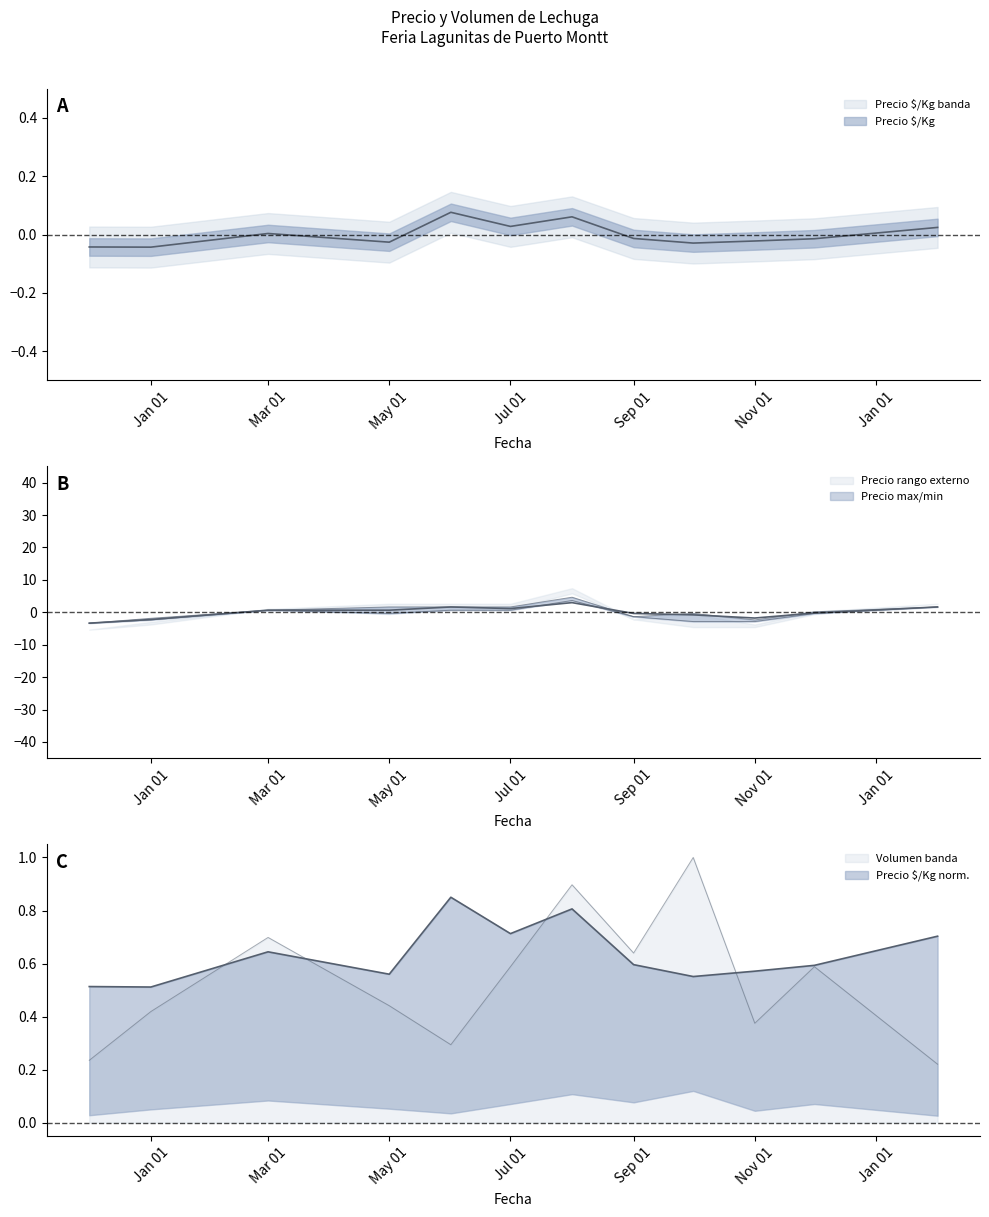

The value of Volumen at Mar 01 is 0.7. True or false?

True